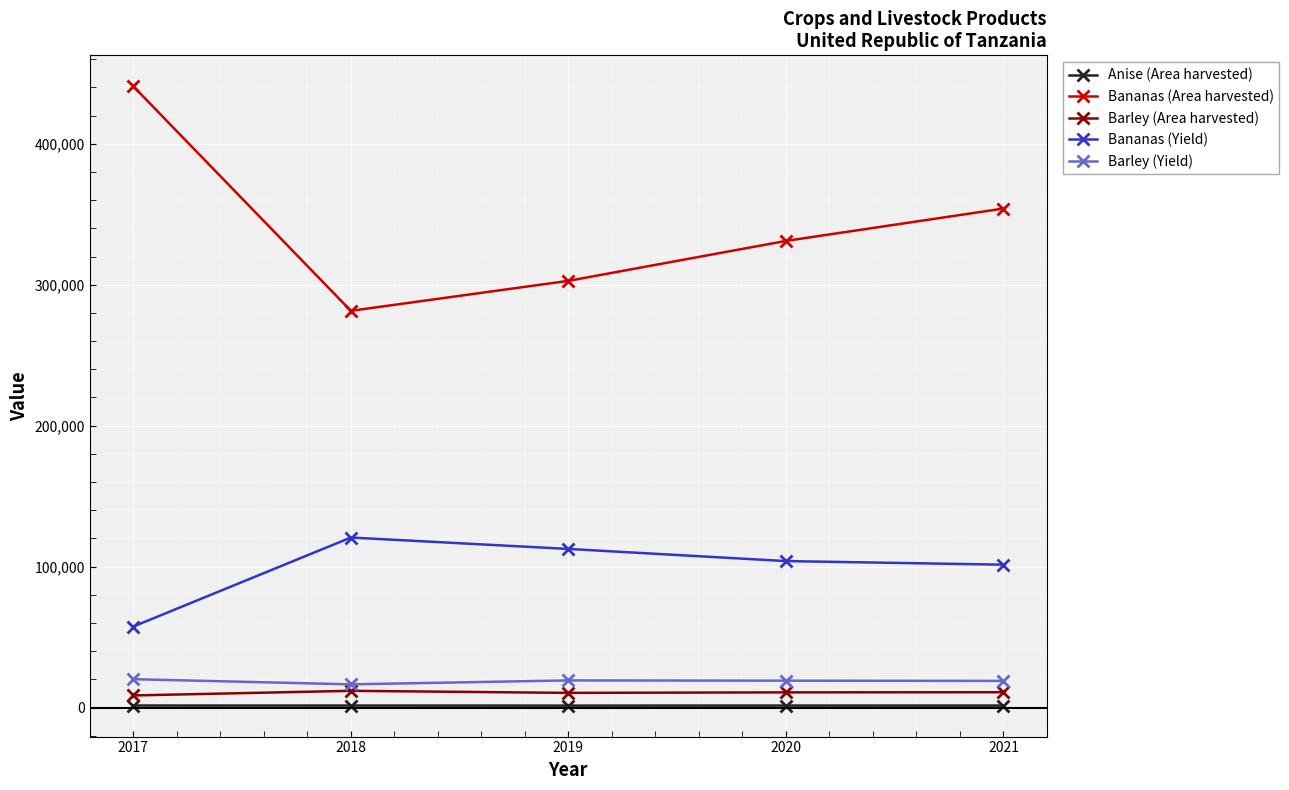

What is the value of the Barley (Area harvested) point at the 4th from the left?

10759